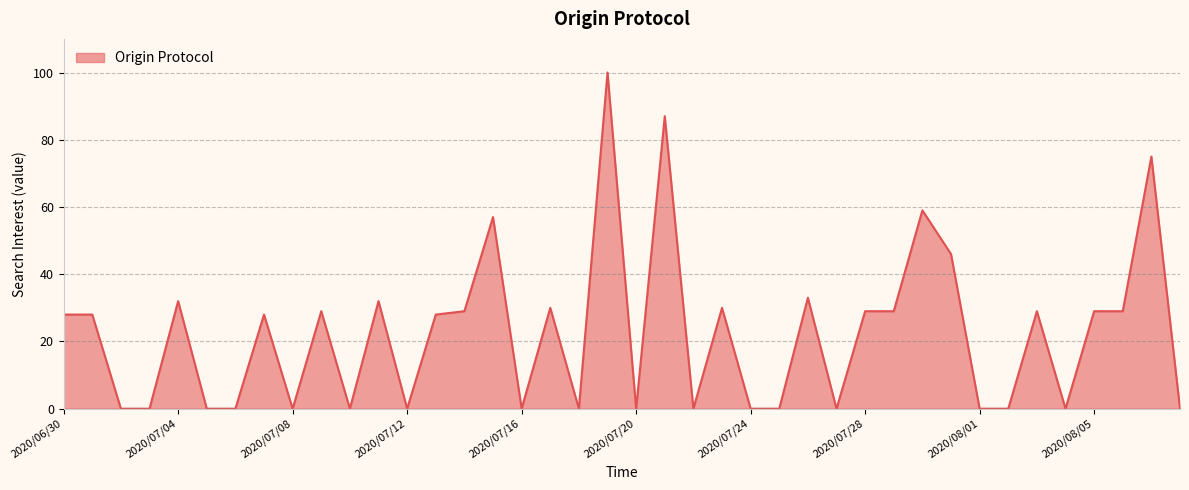

What is the maximum value shown in the chart?

100